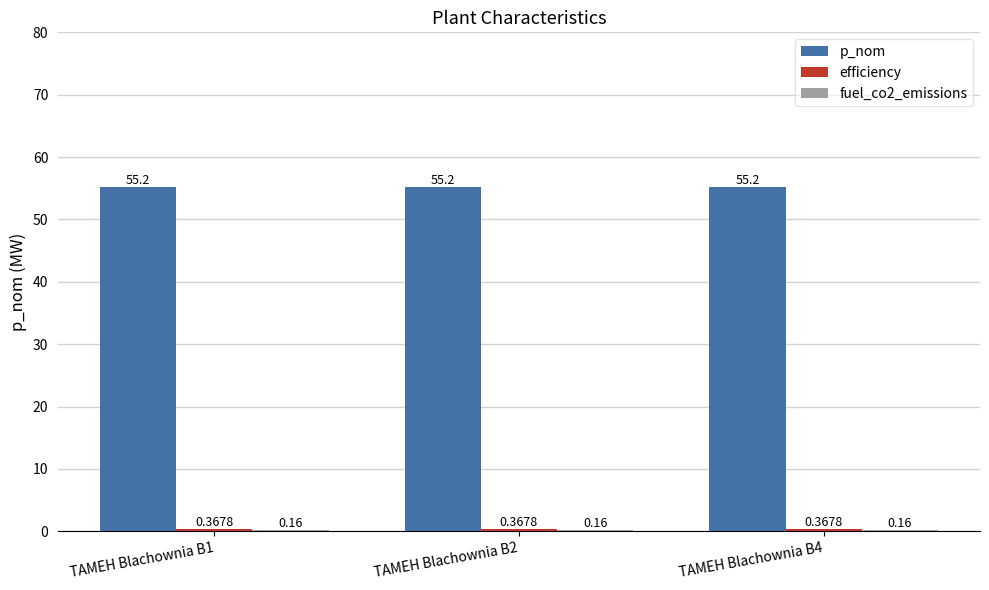

True or false: p_nom has a value of 34.7 at TAMEH Blachownia B2.

False